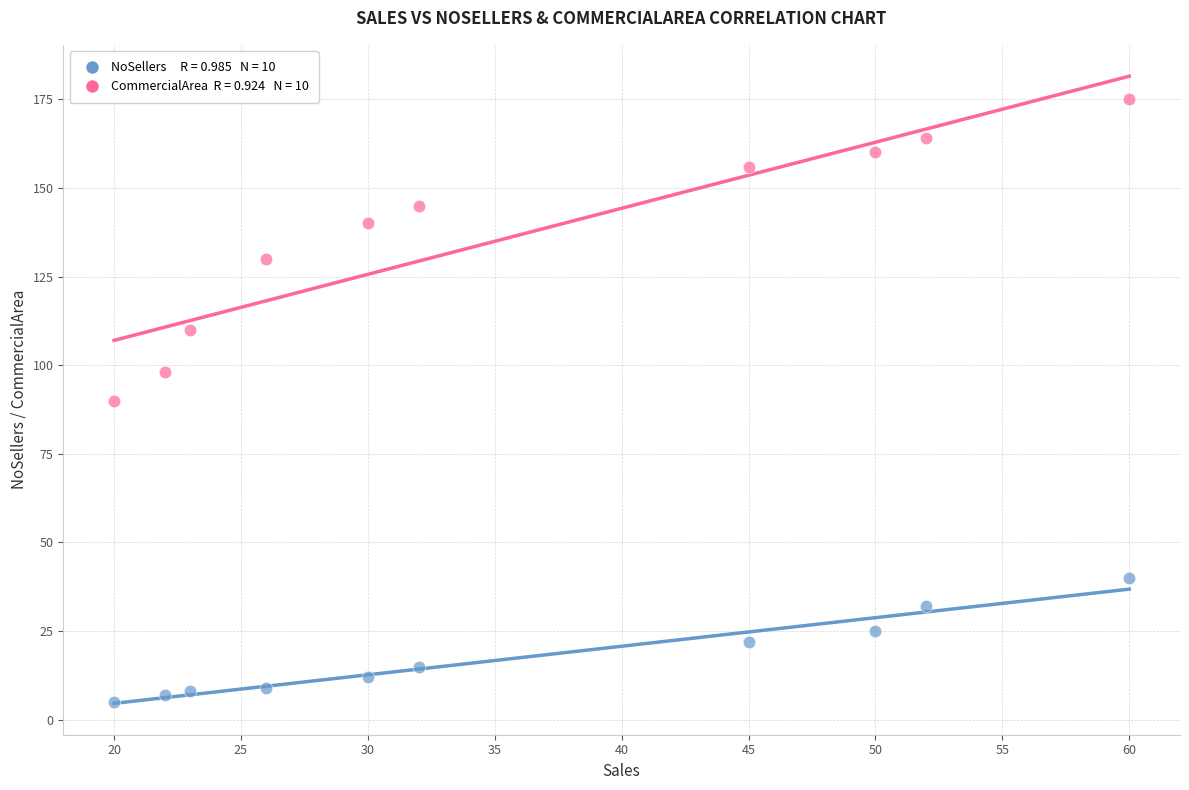

Across all data points, what is the range of X values (max minus min)?

40